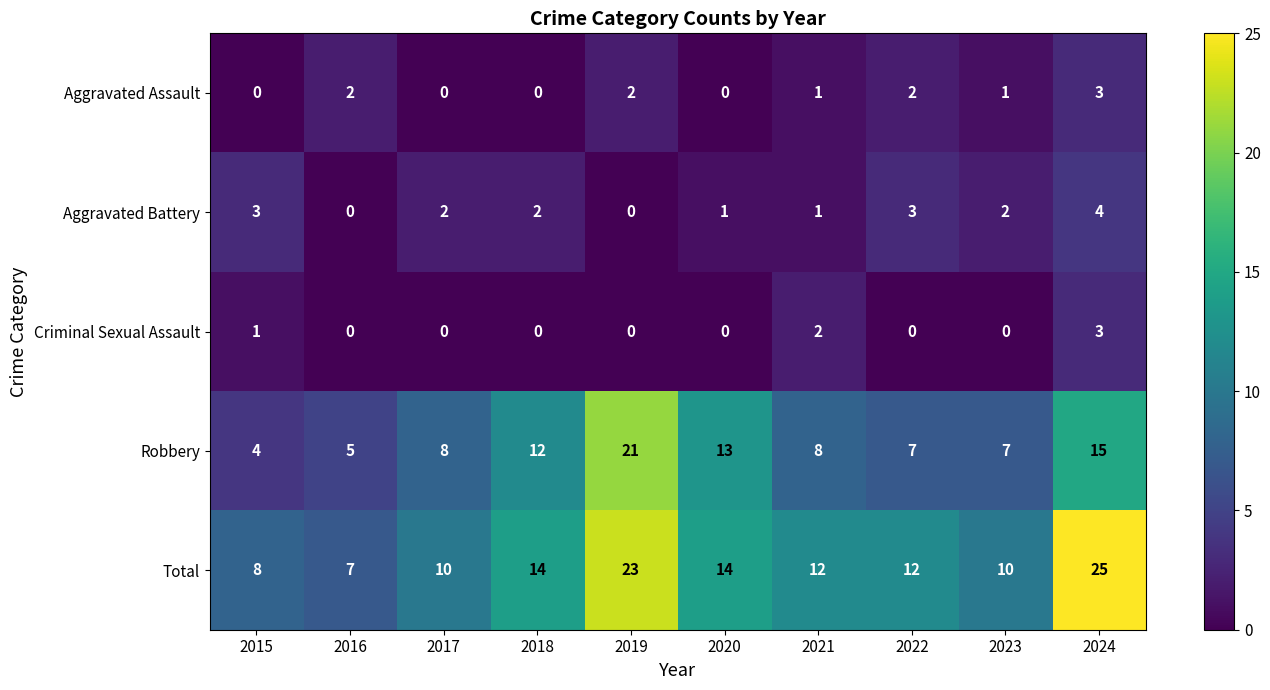

At which label does Aggravated Assault first exceed 1?

2016